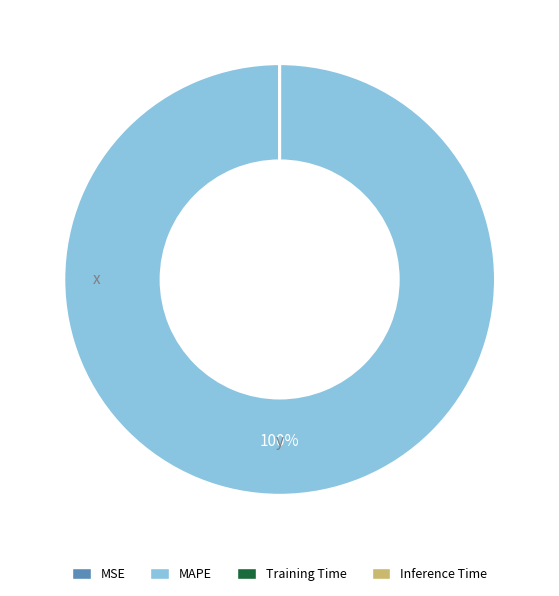

To the nearest percent, what percentage of the pie is MAPE?

100%